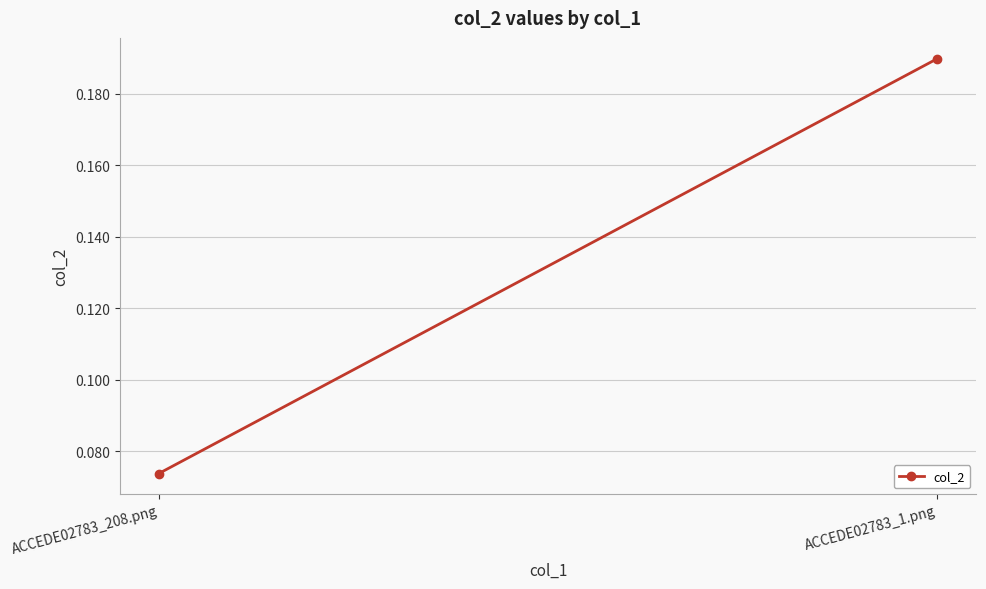

The value at ACCEDE02783_1.png is 0.2. True or false?

True